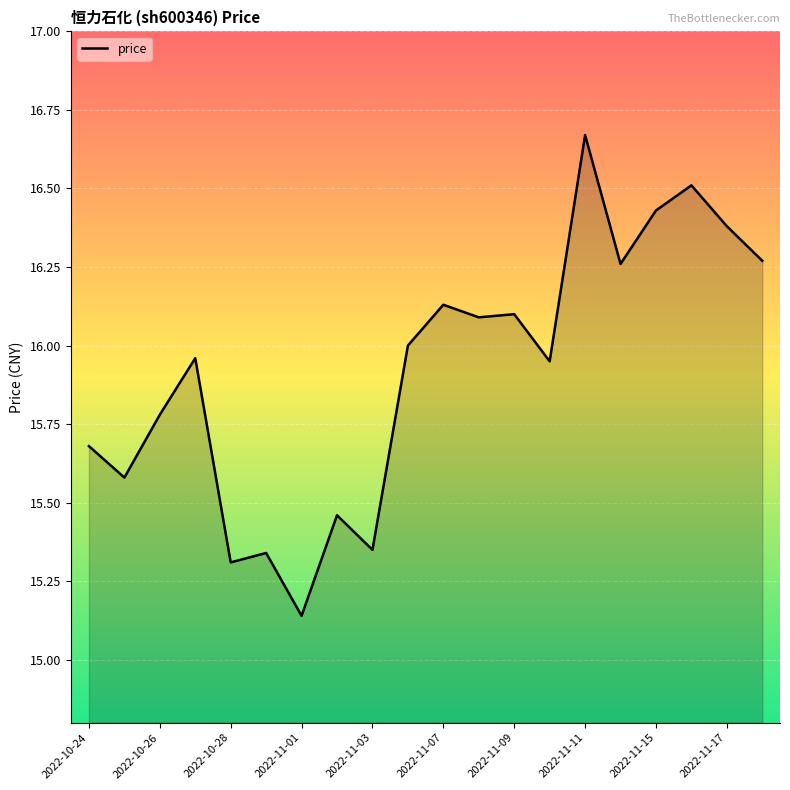

Is this an area chart (filled region under the line)?

Yes